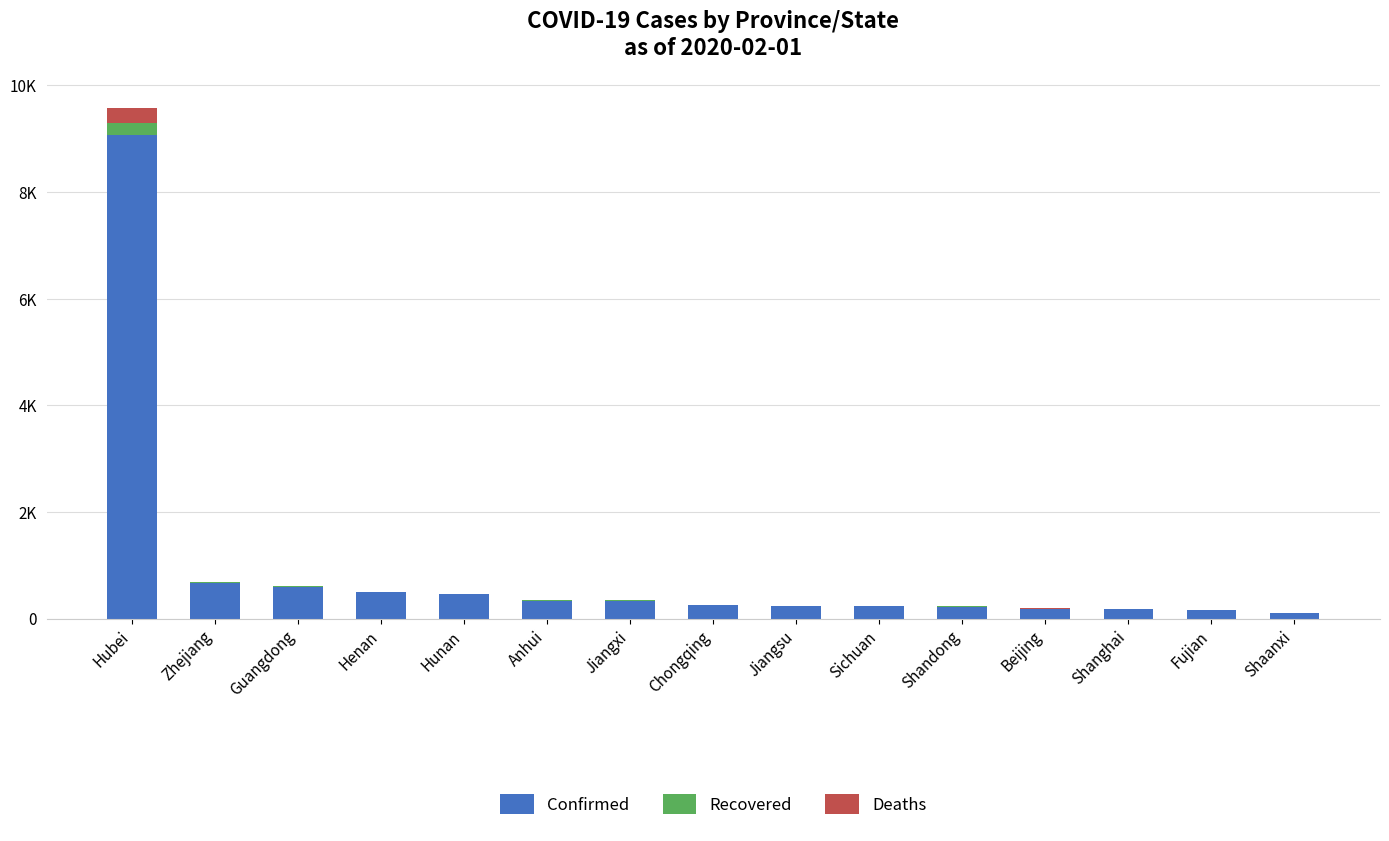

Rank the series at Jiangxi from lowest to highest value.

Deaths, Recovered, Confirmed